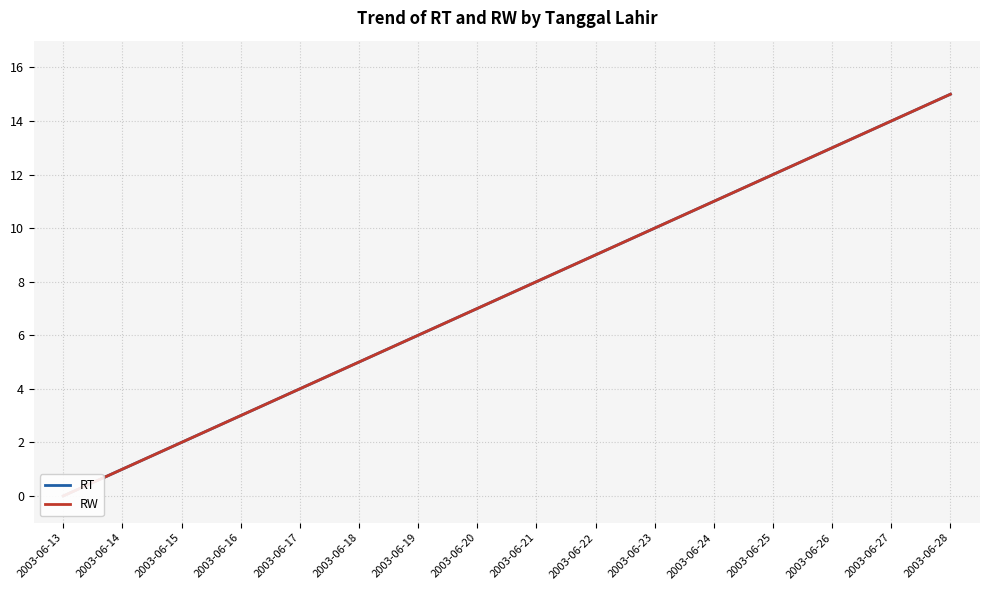

How many categories are shown in the chart?

16